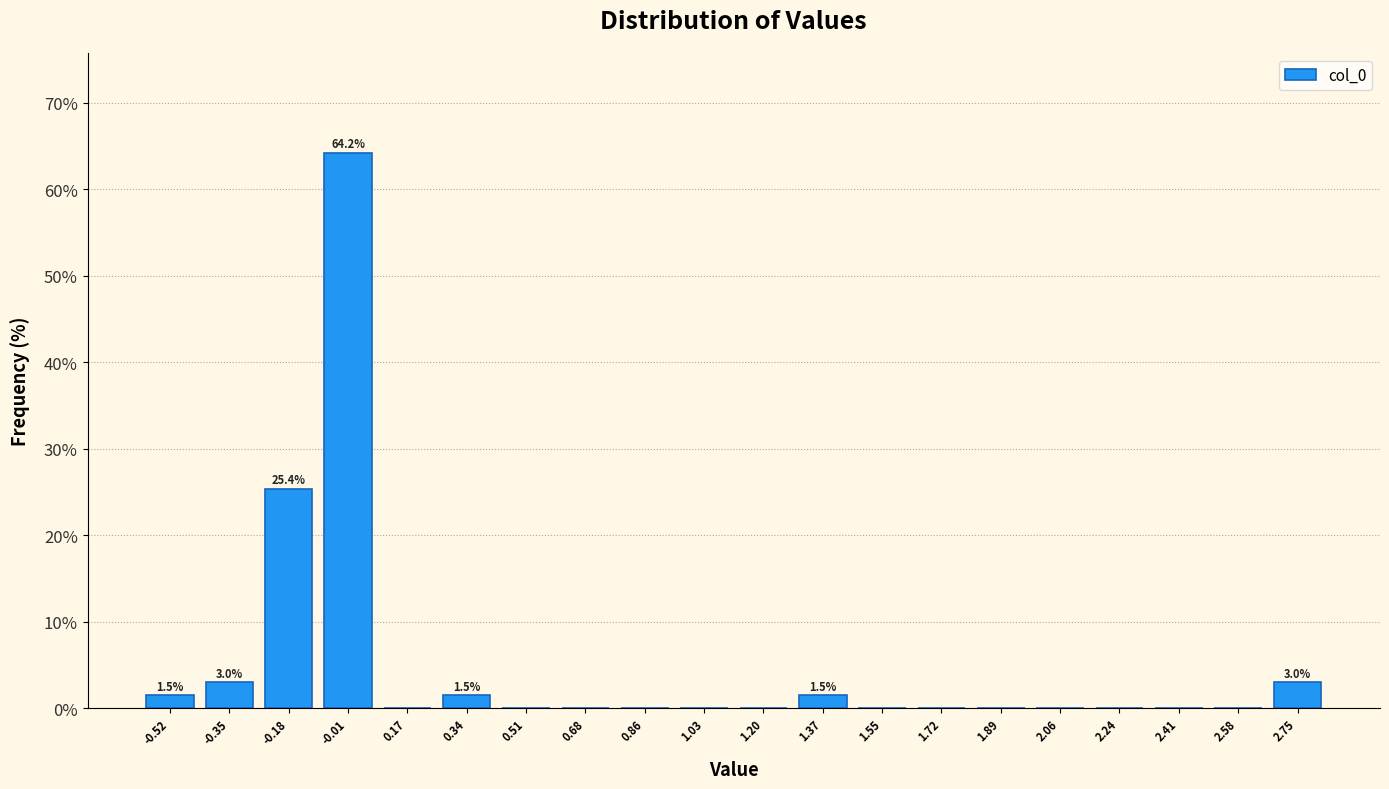

Which range on the x-axis has the tallest bar?

-0.10 to 0.08